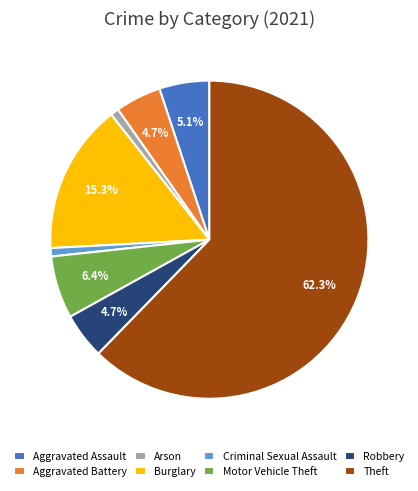

What is the largest slice in the pie chart?

Theft